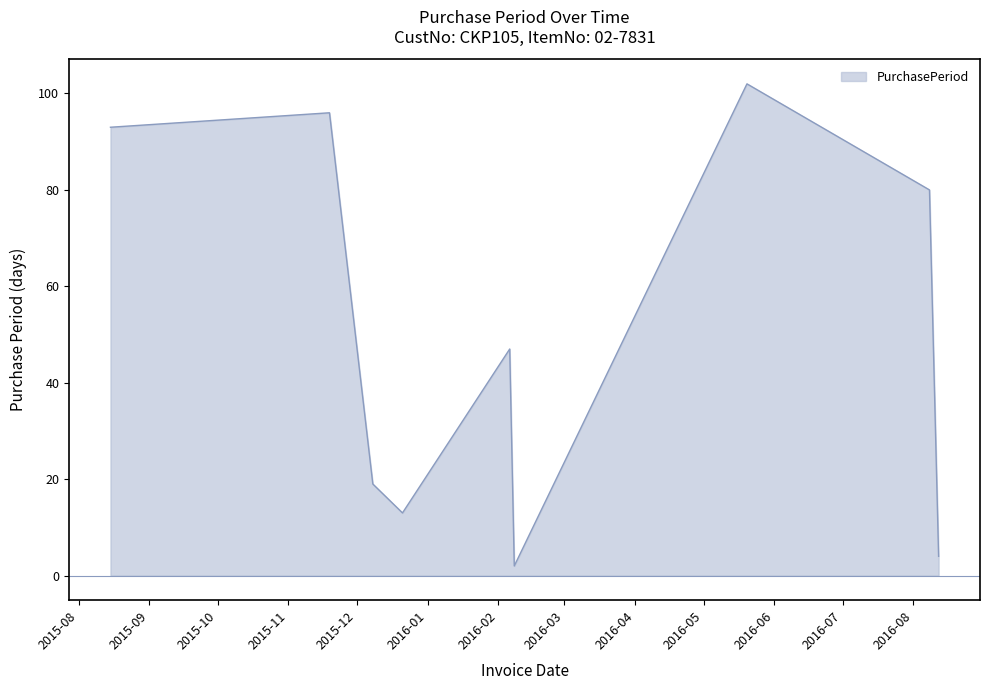

What is the greatest value displayed?

102